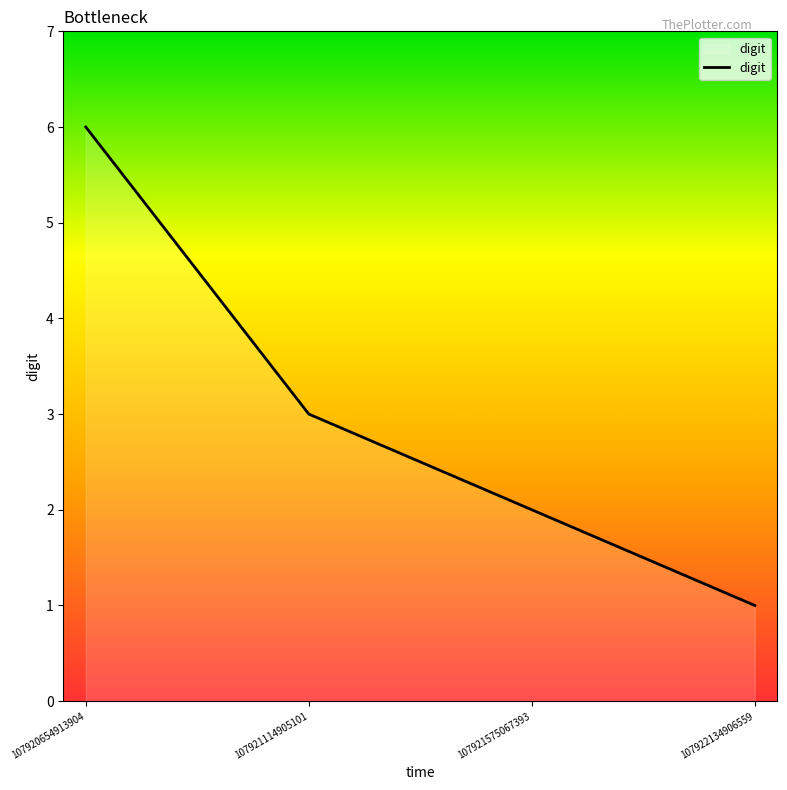

Count the number of categories in the chart.

4